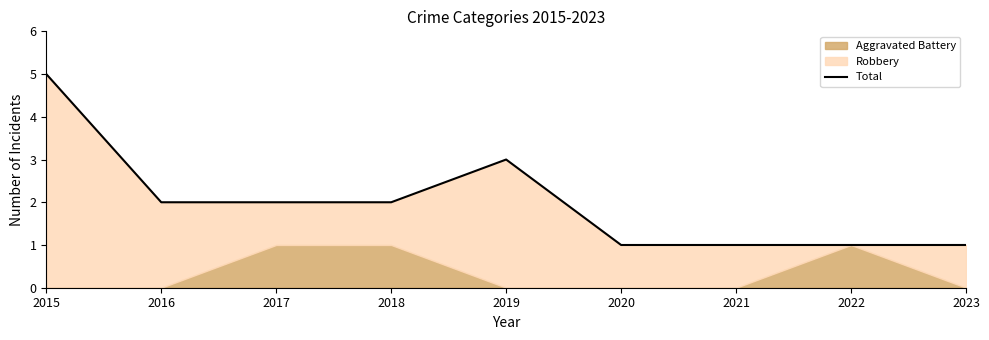

Does the chart have visible grid lines?

No